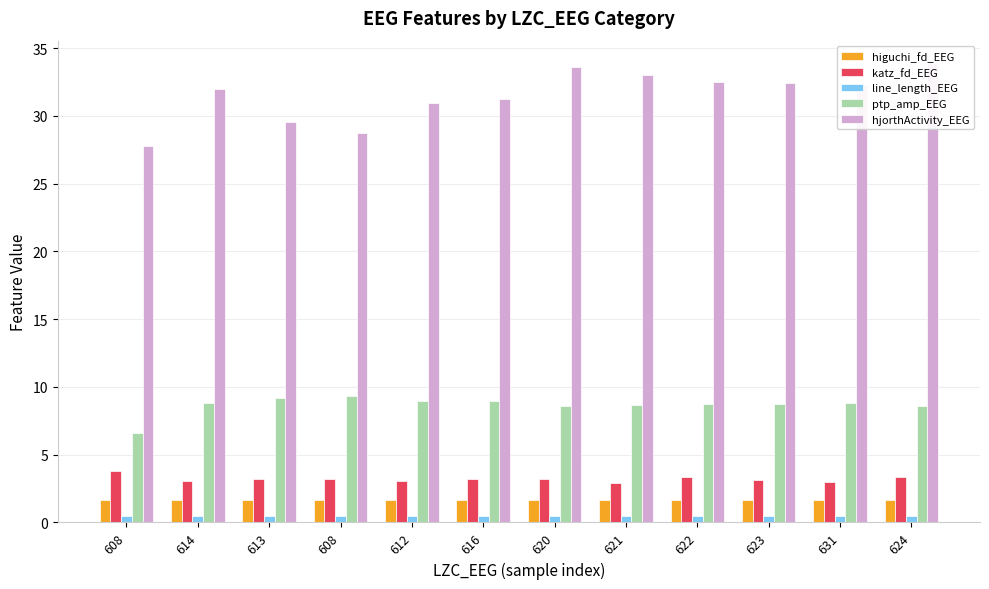

What is the greatest value displayed?

33.9